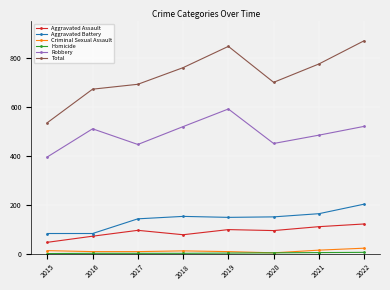

Is the value of Aggravated Battery at 2018 greater than the value of Criminal Sexual Assault at 2020?

Yes